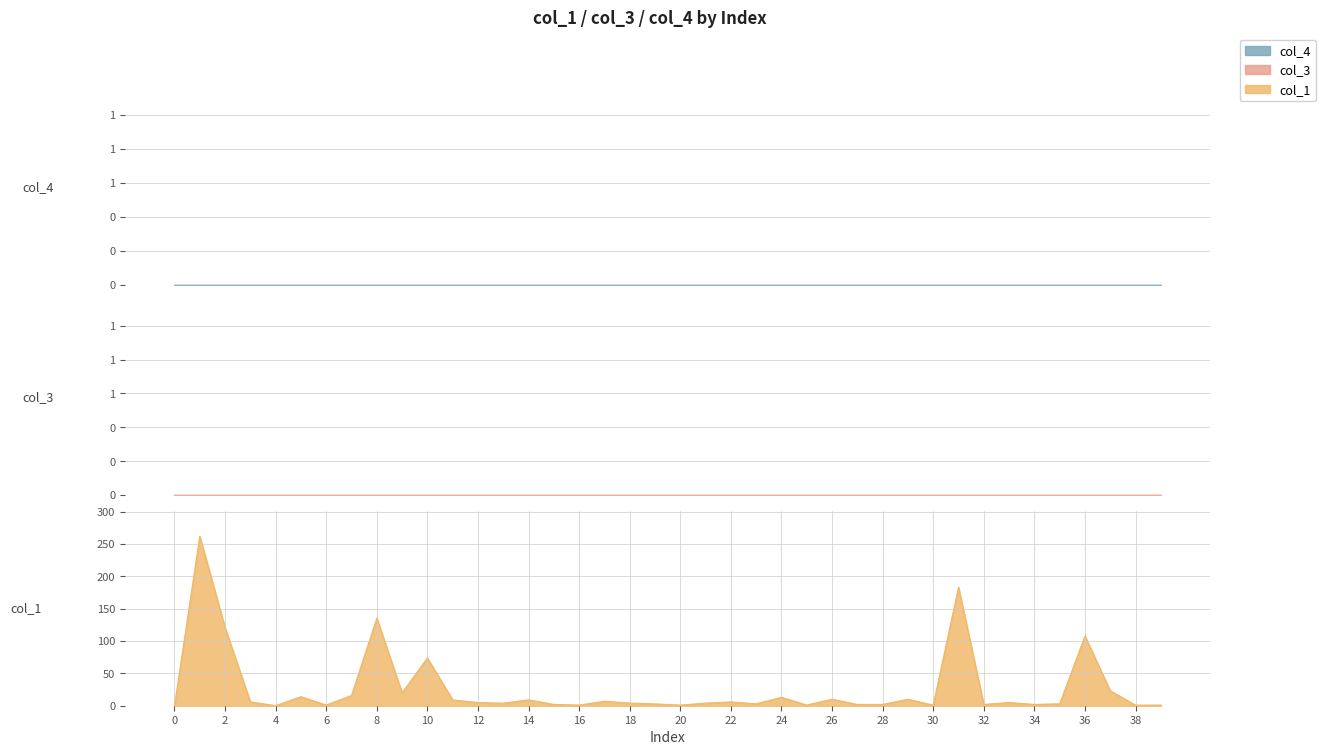

How many lines are shown in the chart?

3